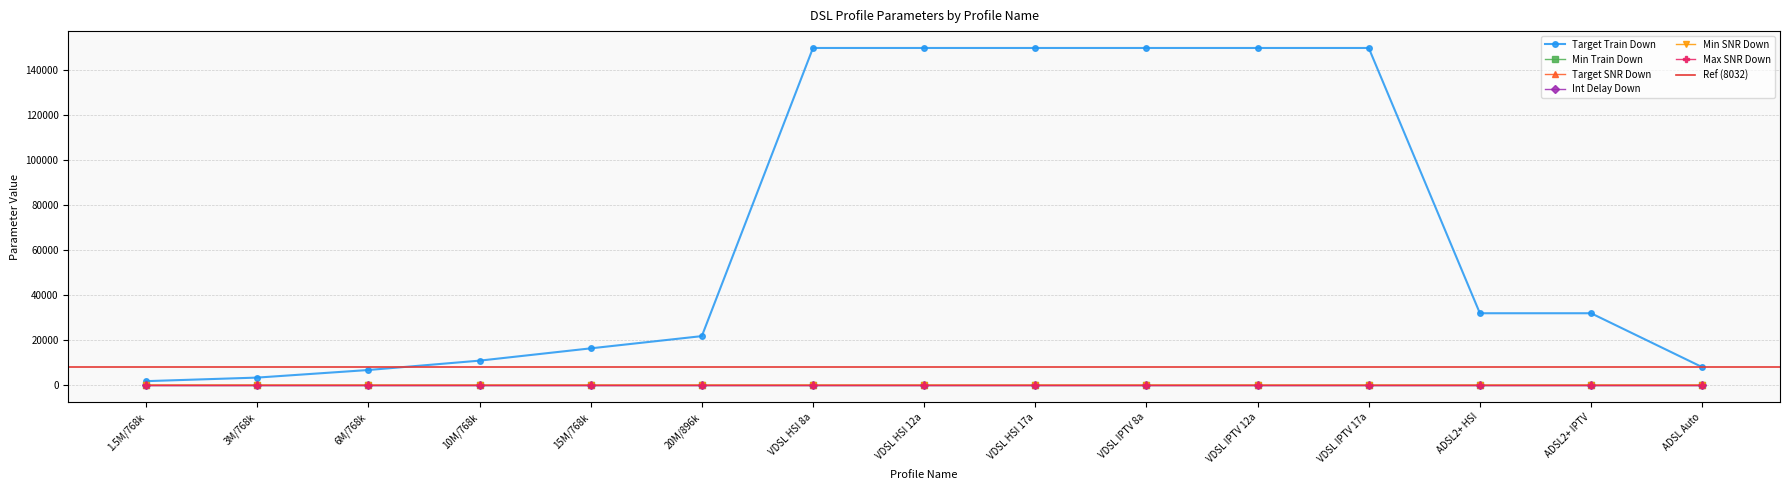

What is the label of the 14th point from the left?

ADSL2+ IPTV